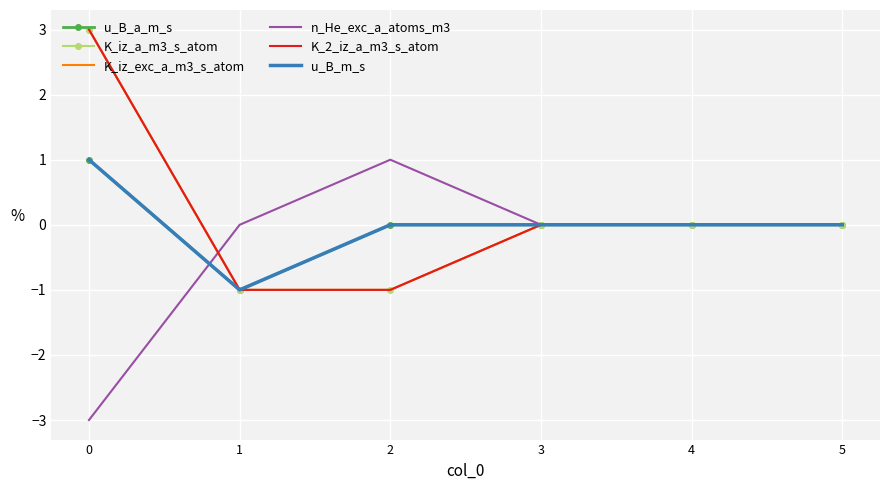

How many negative values does the u_B_a_m_s series have?

1